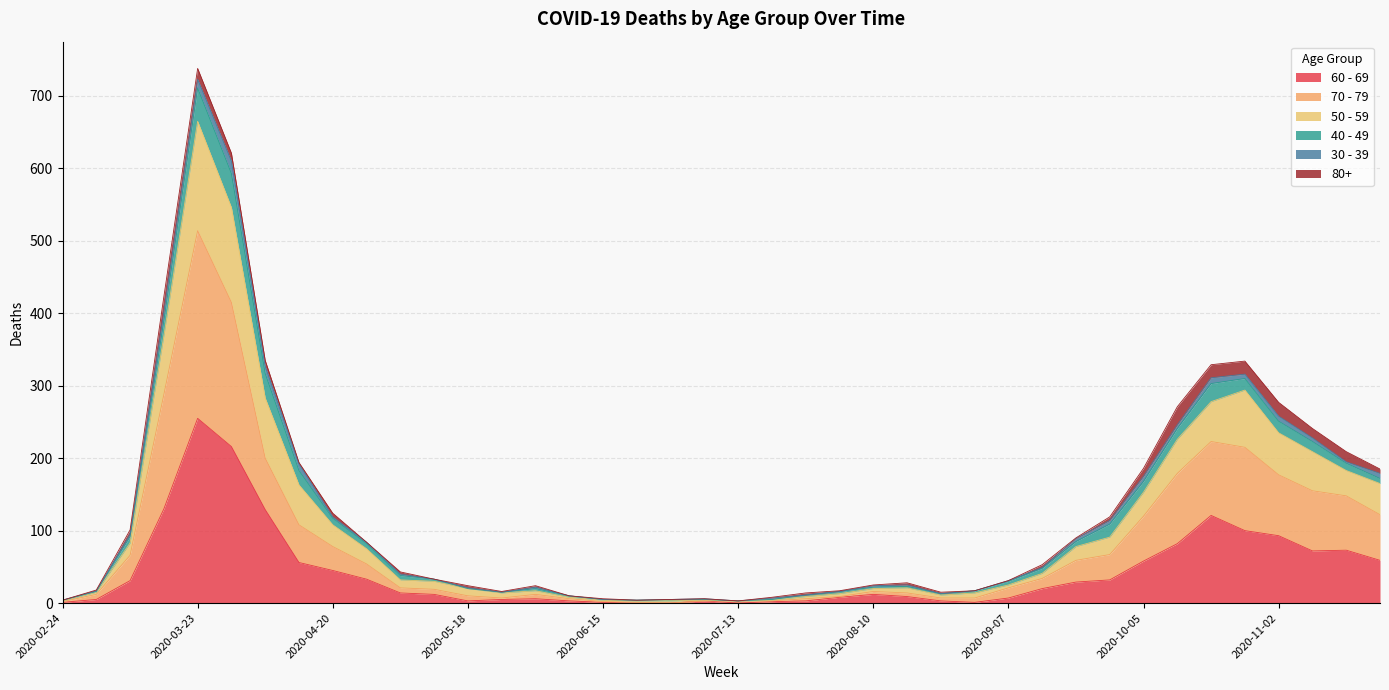

Which category has the highest value across all series?

2020-03-23